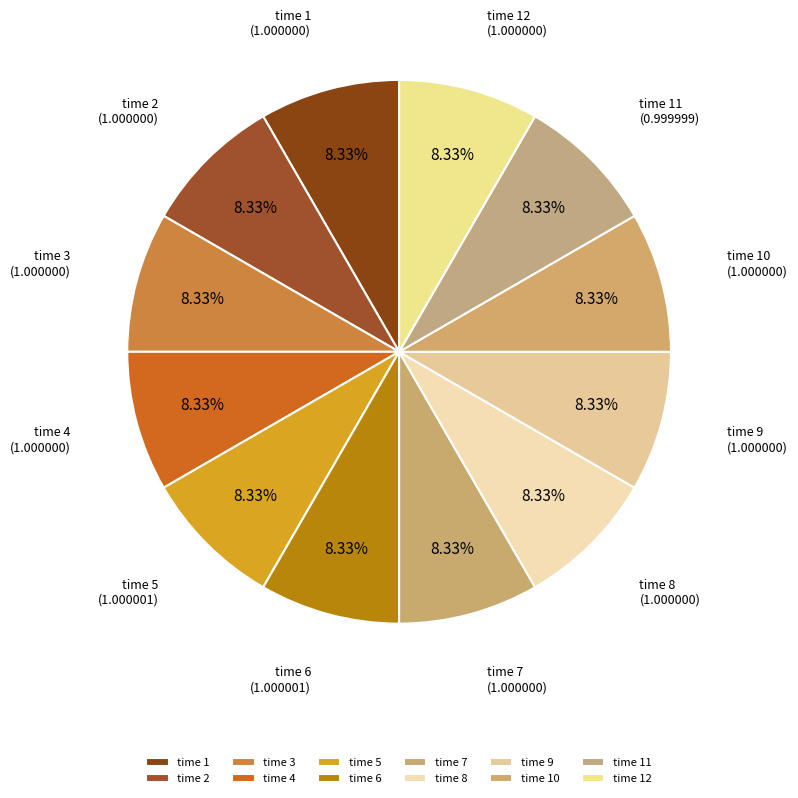

Count the number of slices in the pie.

12